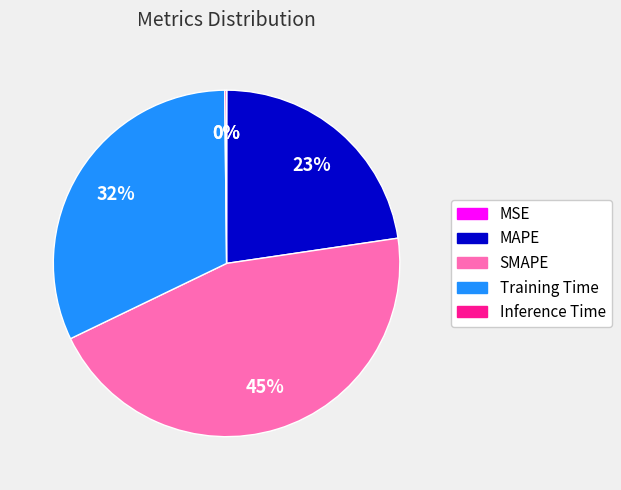

To the nearest percent, what percentage of the pie is MAPE?

23%